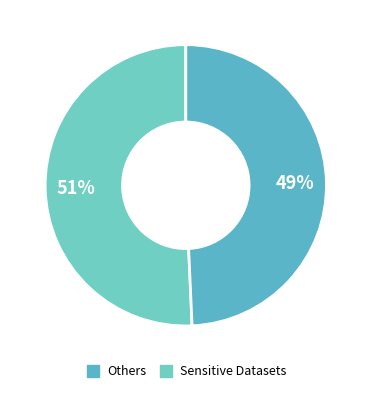

How many segments does this pie chart have?

2